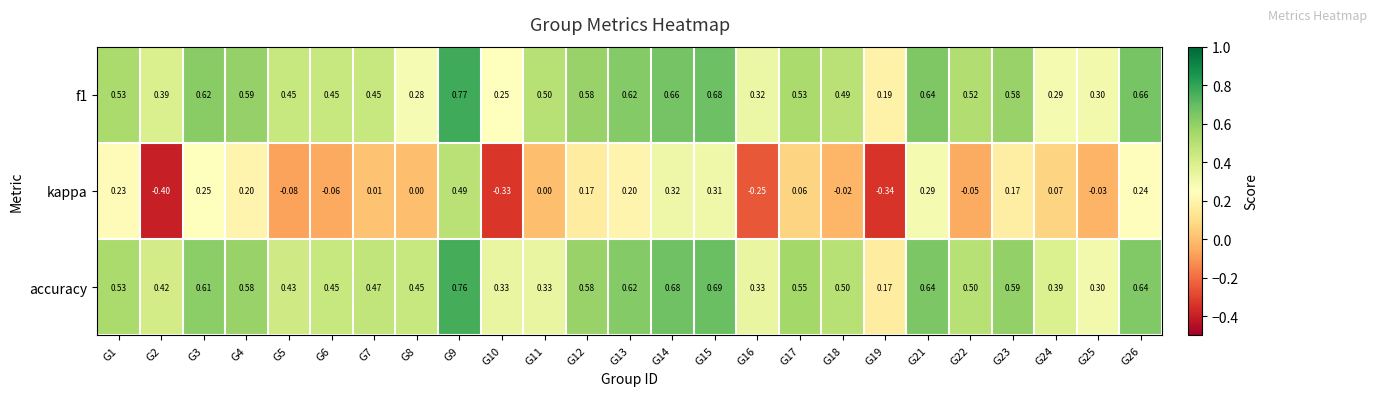

Between G24 and G25, which series saw the biggest shift?

kappa